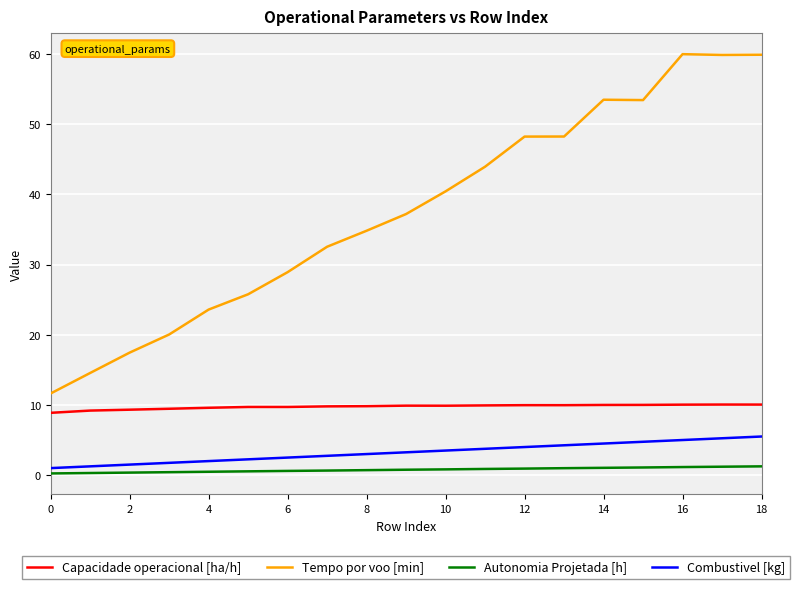

What is the maximum value shown in the chart?

60.0